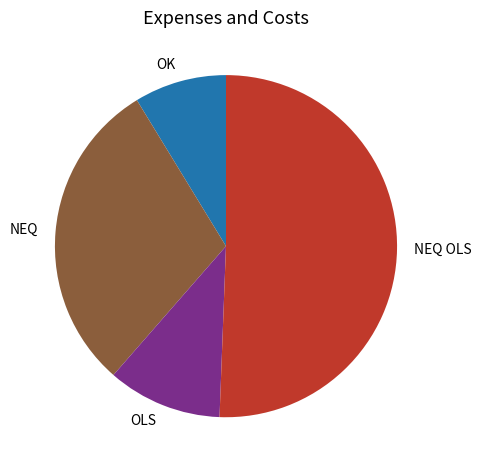

Is it true that OLS is 22% of the pie?

False